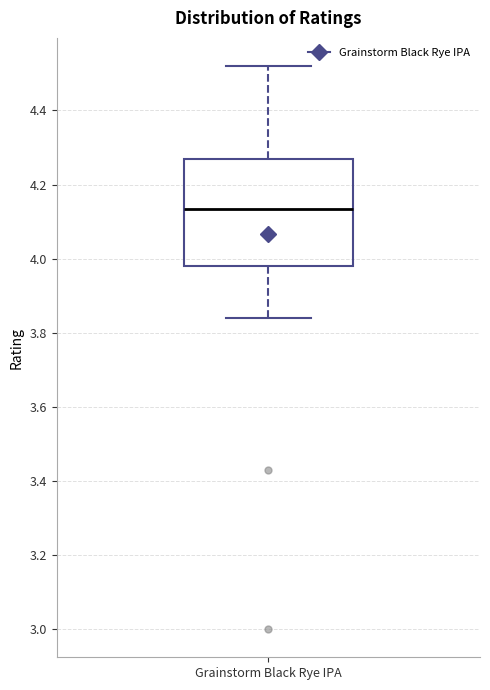

Where does the lower whisker of the box for Grainstorm Black Rye IPA end on the y-axis? The values are not printed on the chart, so give them approximately, as read against the axis.

3.84